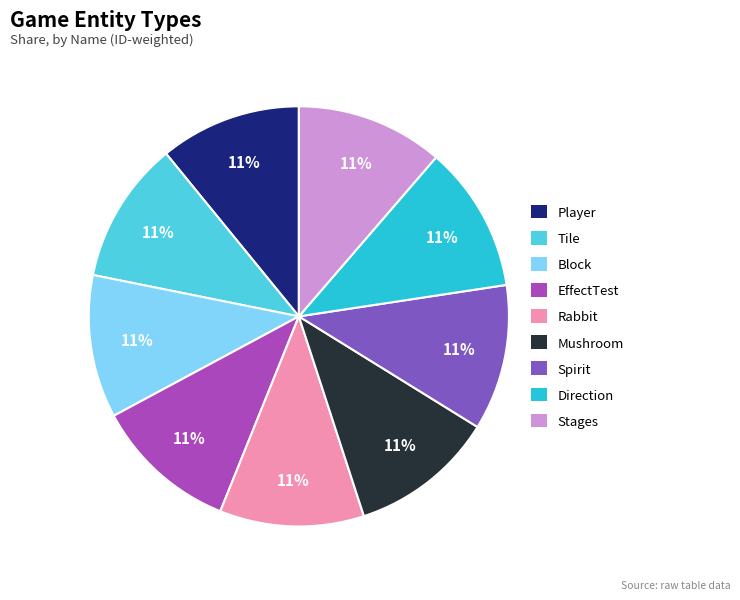

Approximately how many times larger is the value at Rabbit compared to Stages?

1.0